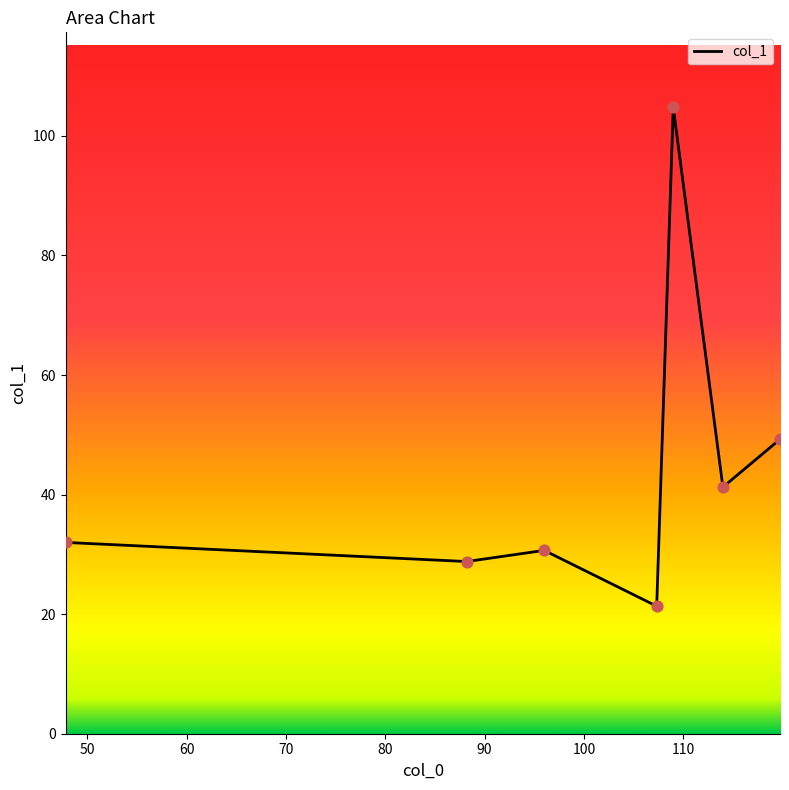

What is the difference between the maximum and minimum values?

83.4